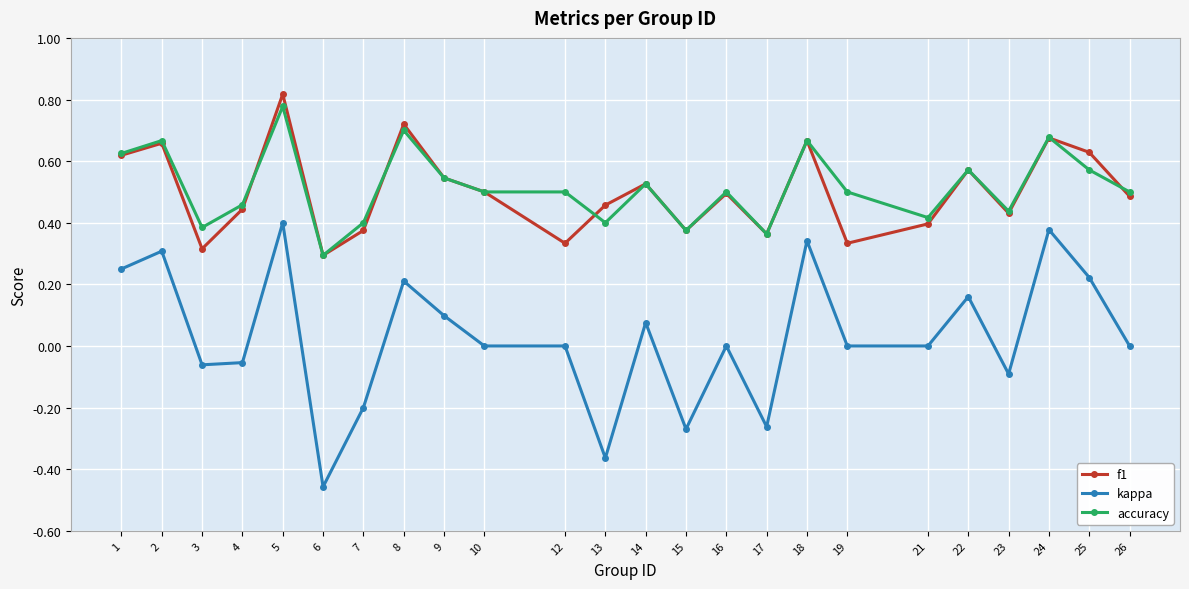

How many interior local valleys does the f1 series have?

7